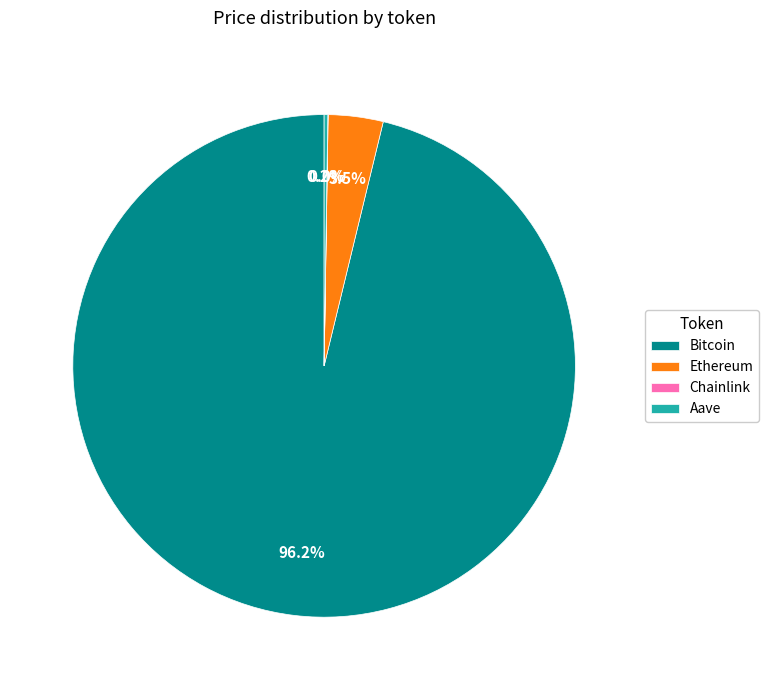

What is the majority slice?

Bitcoin